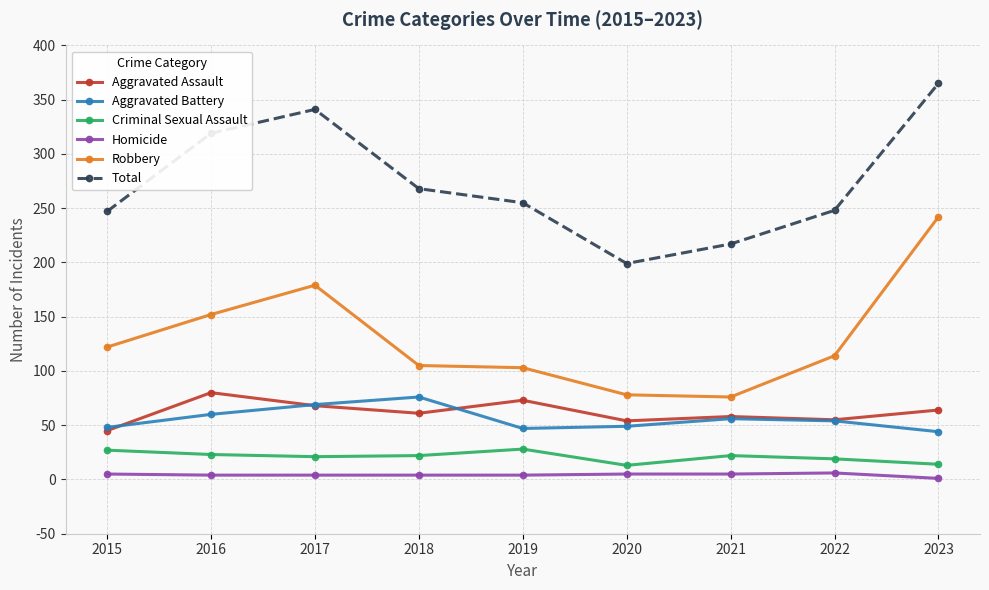

Count the number of categories in the chart.

9